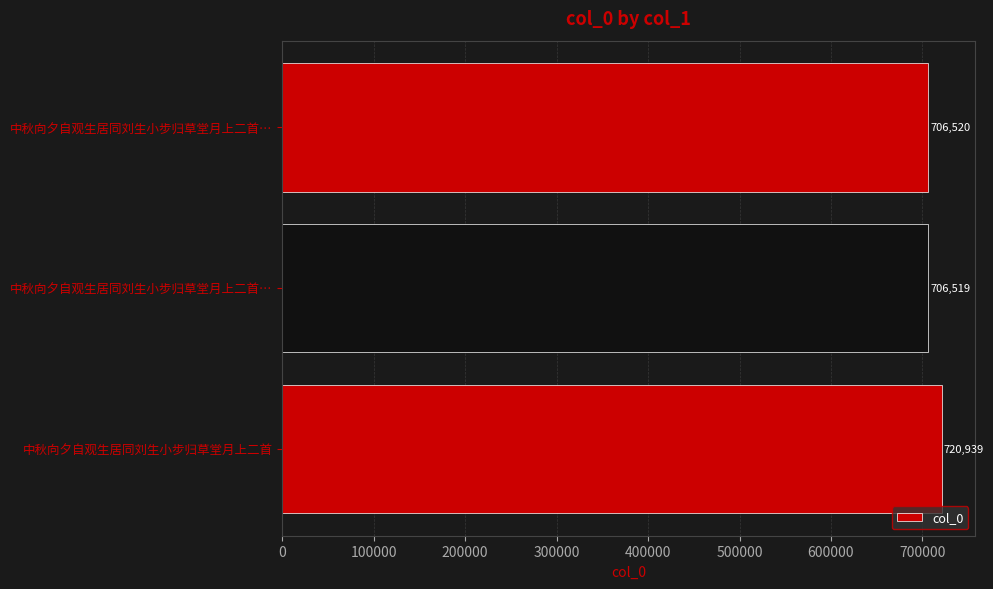

What is the sum of all values?

2133978